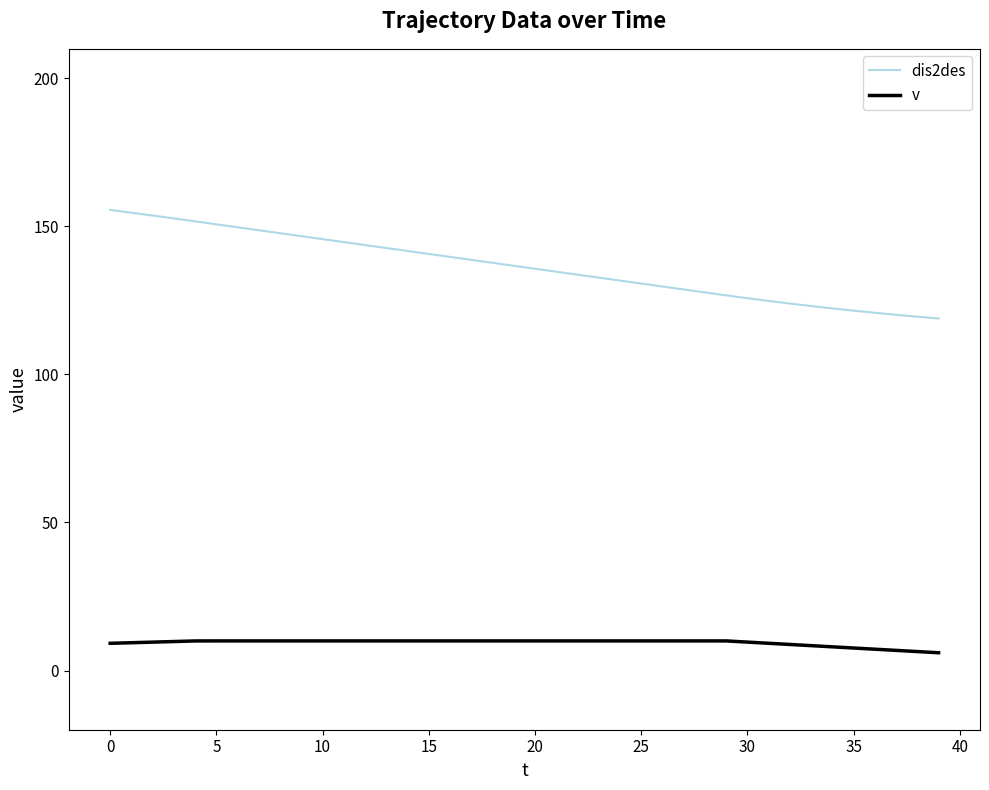

What is the lowest value of the v series?

6.0